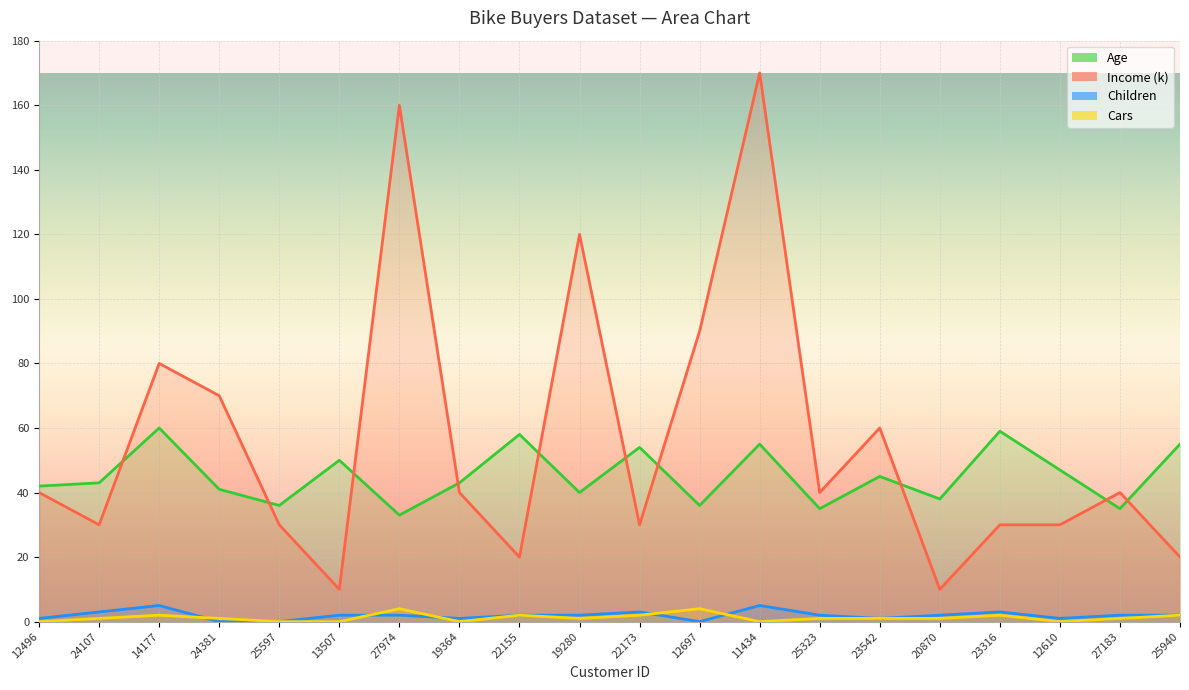

Reading left to right, what are all the values shown in this chart?

Age: 42	43	60	41	36	50	33	43	58	40	54	36	55	35	45	38	59	47	35	55
Income (k): 40	30	80	70	30	10	160	40	20	120	30	90	170	40	60	10	30	30	40	20
Children: 1	3	5	0	0	2	2	1	2	2	3	0	5	2	1	2	3	1	2	2
Cars: 0	1	2	1	0	0	4	0	2	1	2	4	0	1	1	1	2	0	1	2